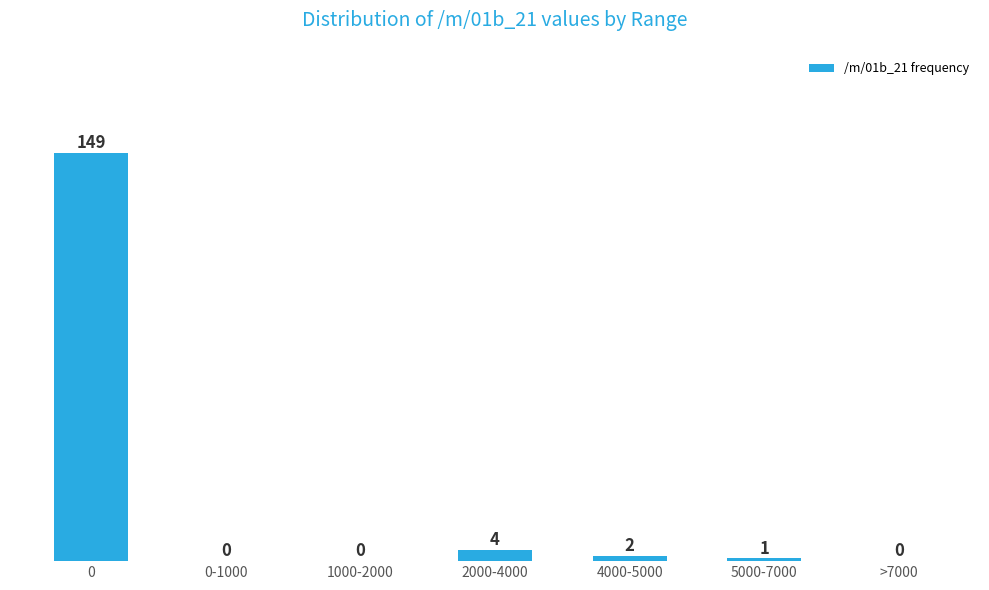

Reading right to left, list all the values displayed in this chart.

>7000=0	5000-7000=1	4000-5000=2	2000-4000=4	1000-2000=0	0-1000=0	0=149